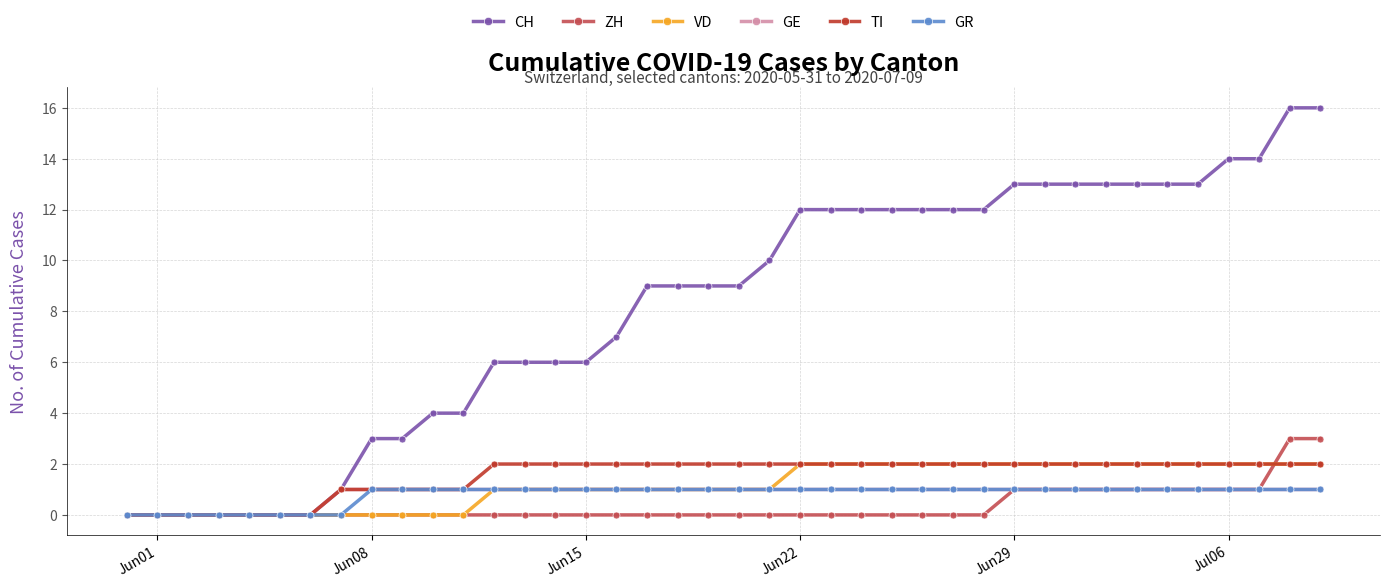

Which series has the largest total across all categories?

CH